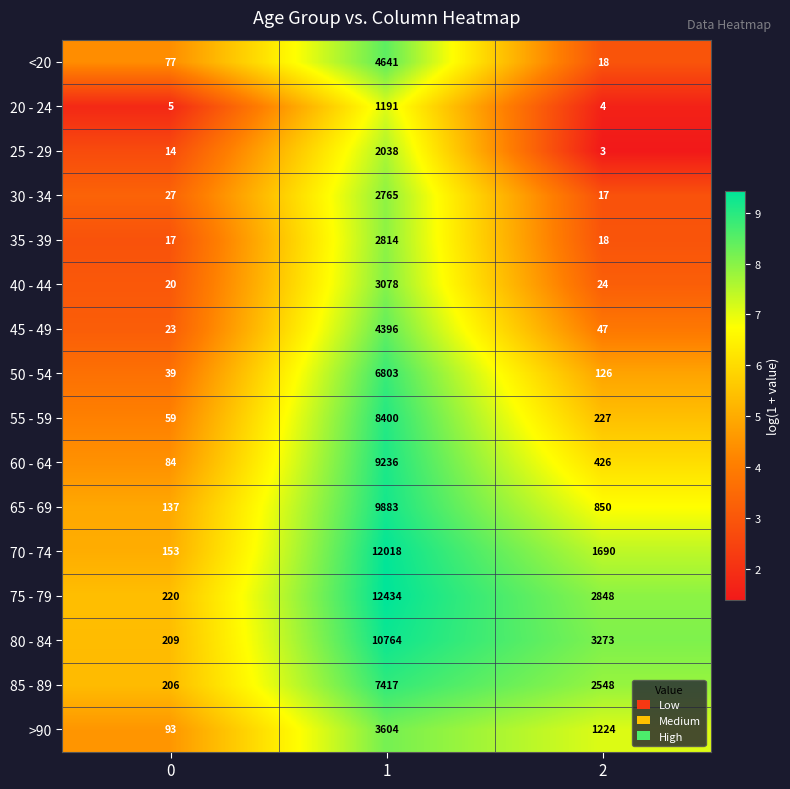

Which series has the largest total across all categories?

75 - 79